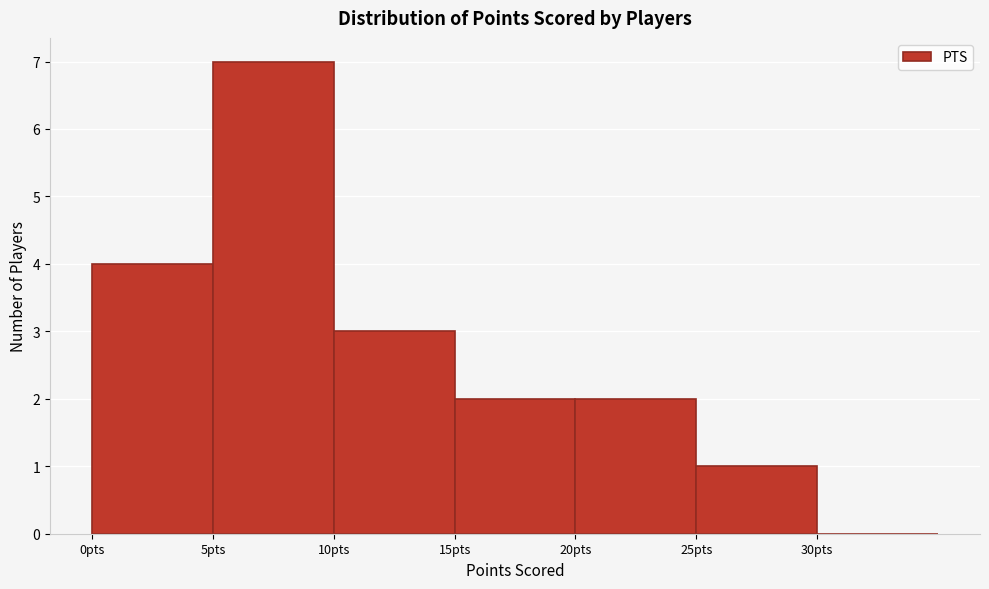

Reading left to right, list every bar in this chart as the range it spans on the x-axis followed by its height. The values are not printed on the chart, so give them approximately, as read against the axis.

0 to 5: 4
5 to 10: 7
10 to 15: 3
15 to 20: 2
20 to 25: 2
25 to 30: 1
30 to 35: 0